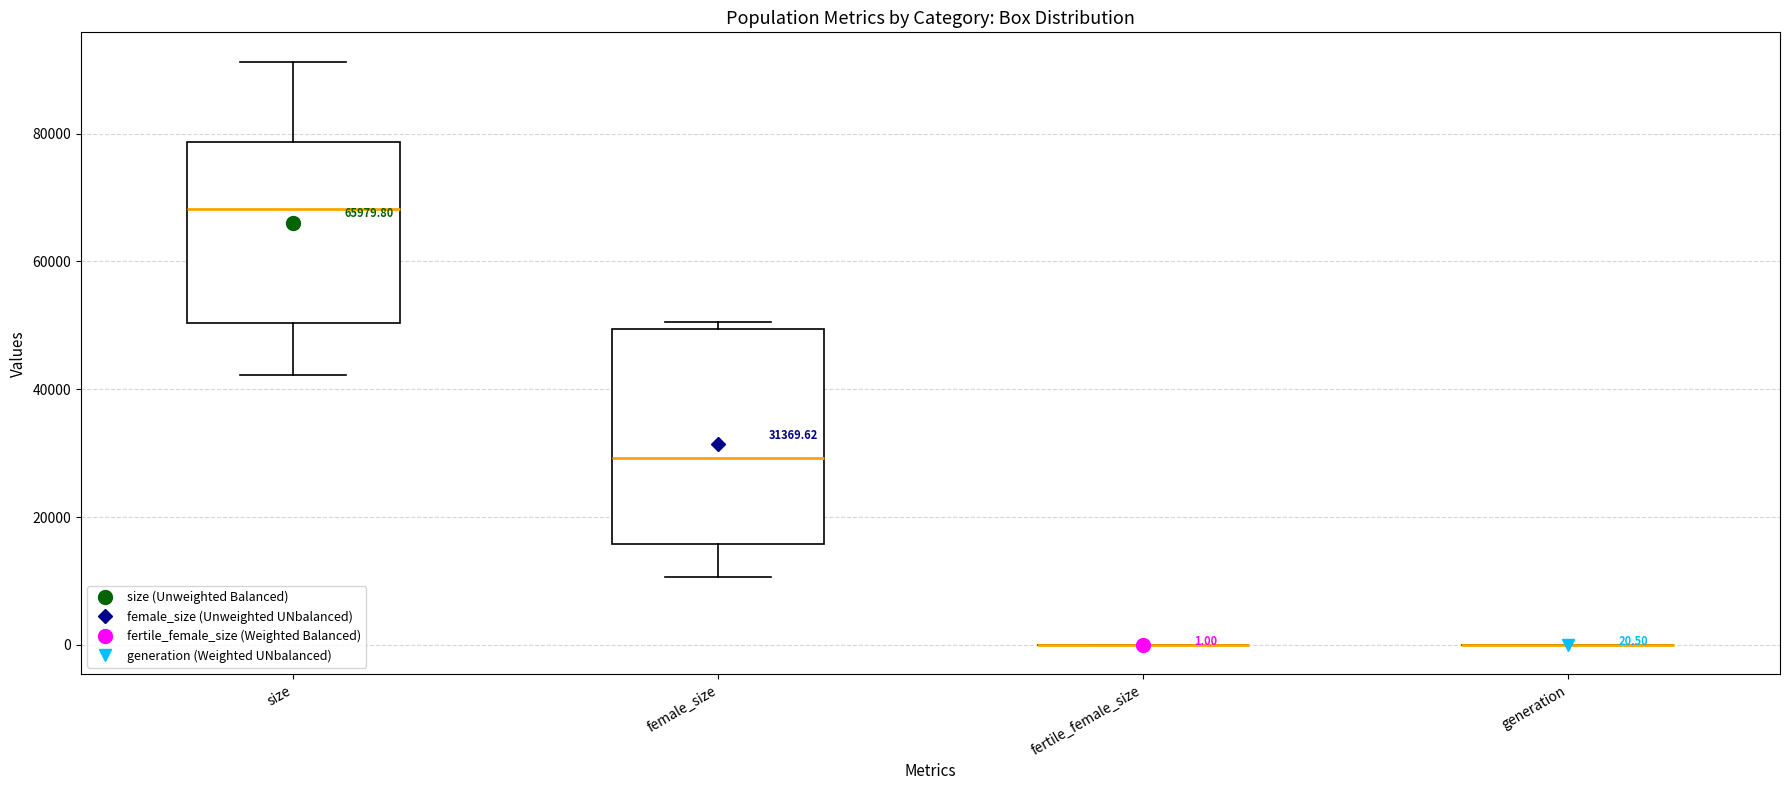

Which box is the tallest, from its lower edge to its upper edge?

female_size